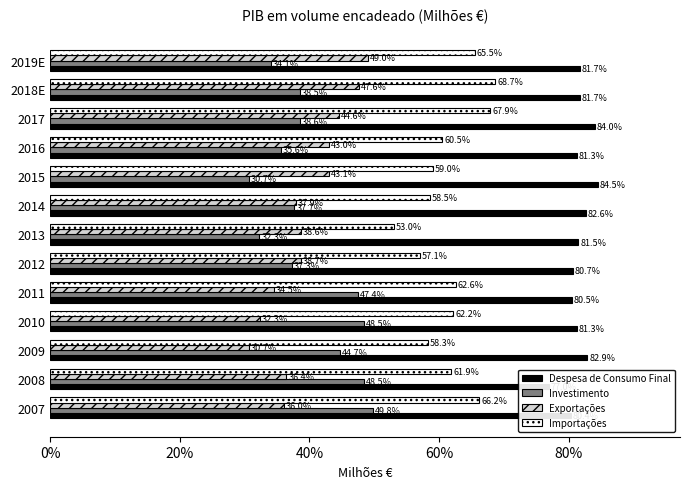

What is the difference between the maximum and minimum values in the Despesa de Consumo Final series?

7.6